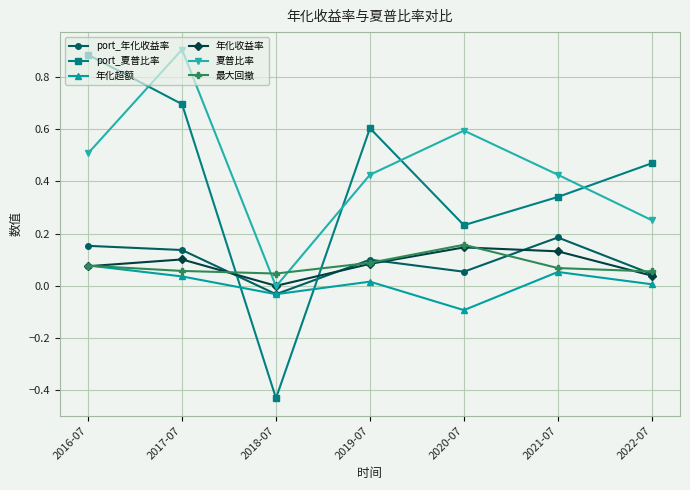

Between 2017-07 and 2022-07, which series saw the biggest shift?

夏普比率